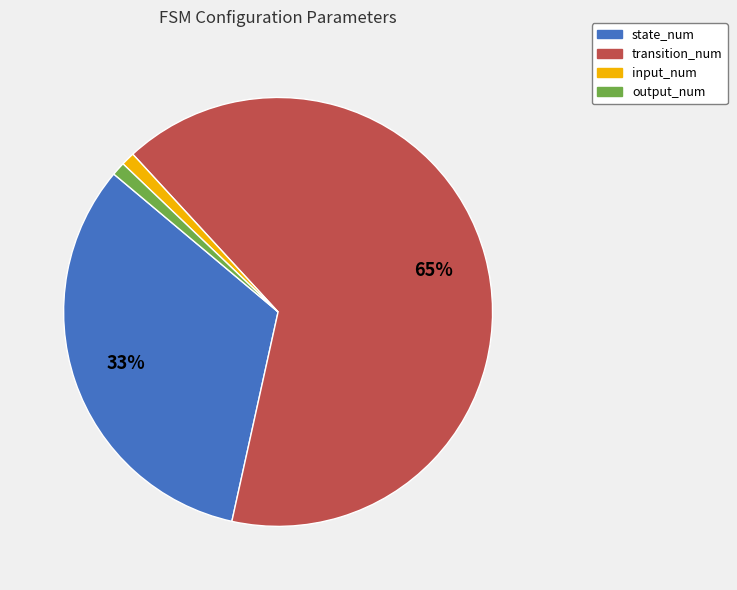

To the nearest percent, what portion does state_num represent?

33%